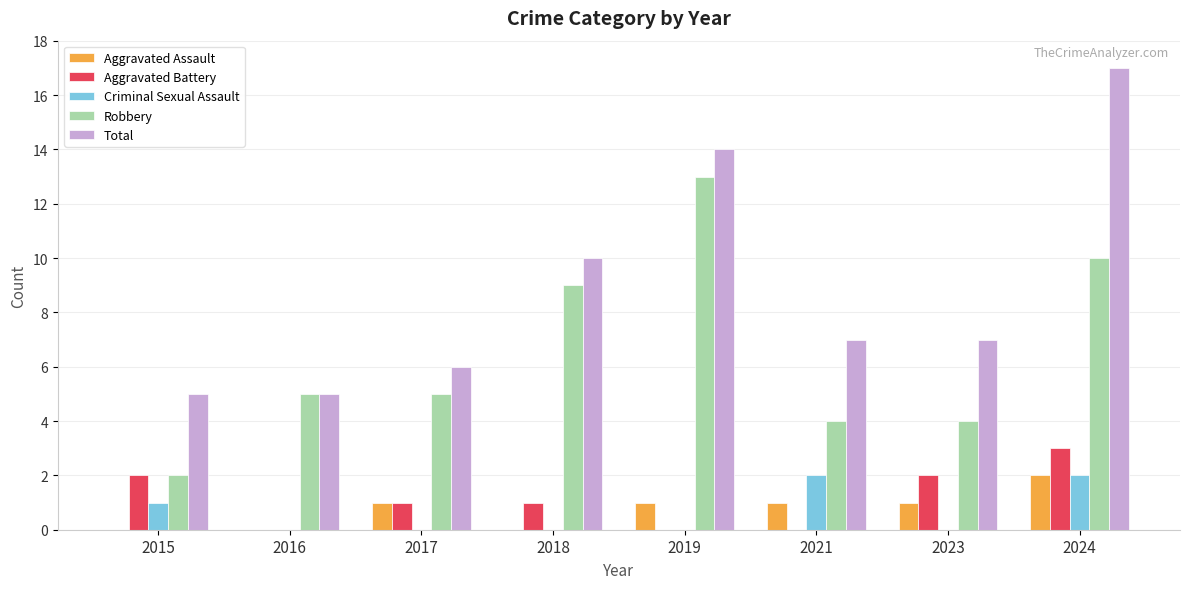

What is the sum of all Aggravated Battery values?

9